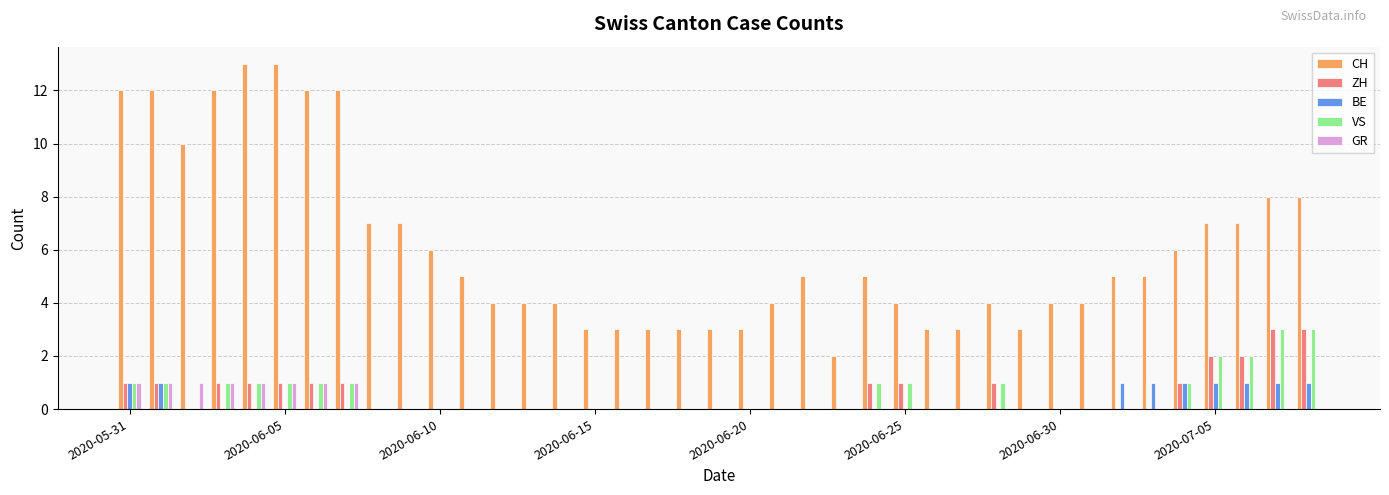

Which series has the largest total across all categories?

CH